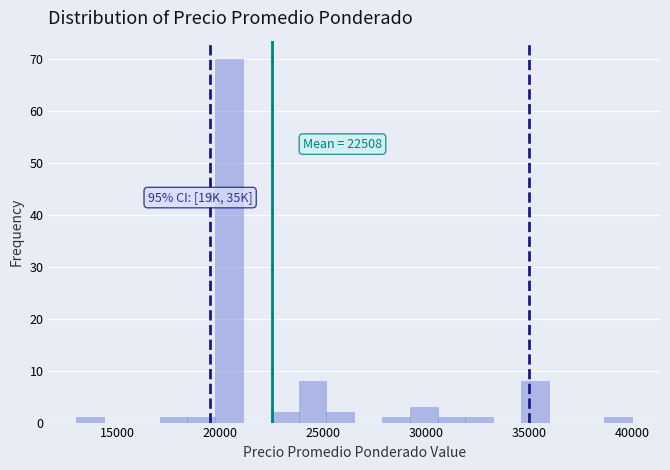

Read against the x-axis, roughly where is the centre of the tallest bar?

20500